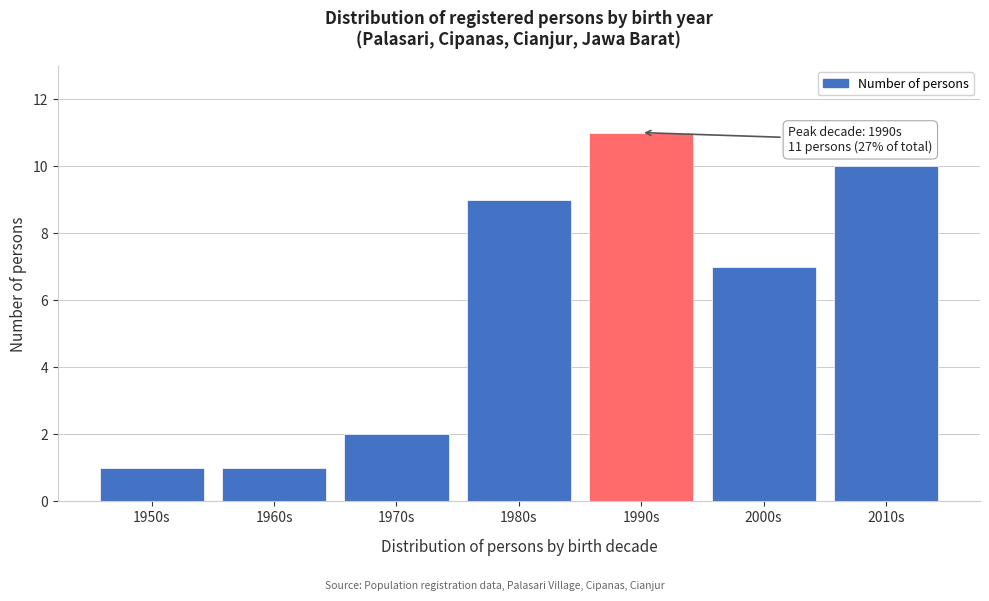

Reading right to left, extract all data points from this chart.

2010s=10	2000s=7	1990s=11	1980s=9	1970s=2	1960s=1	1950s=1